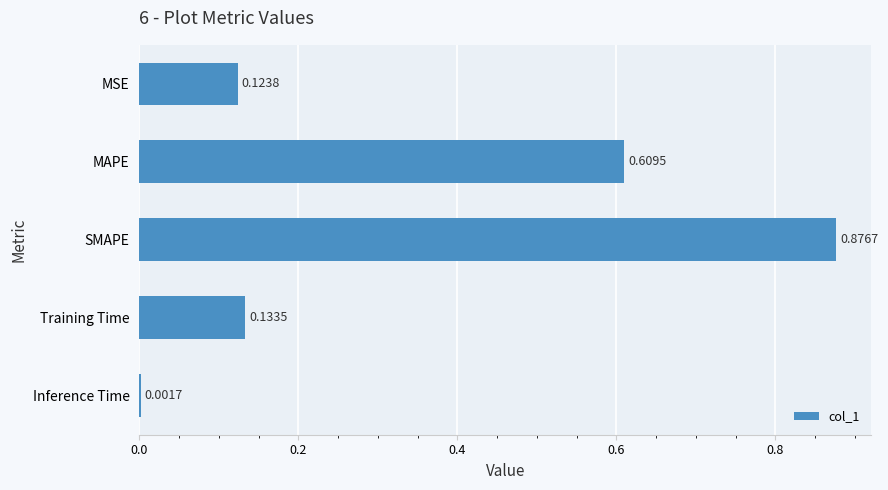

At which label is the value closest to 0?

Inference Time